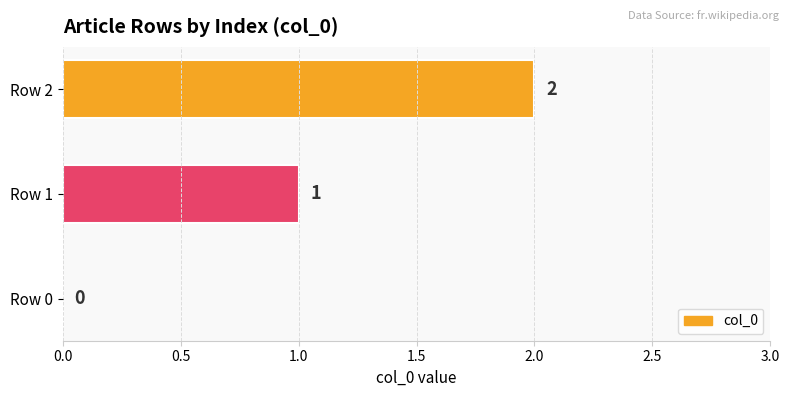

Is it true that the value at Row 2 is 2?

True